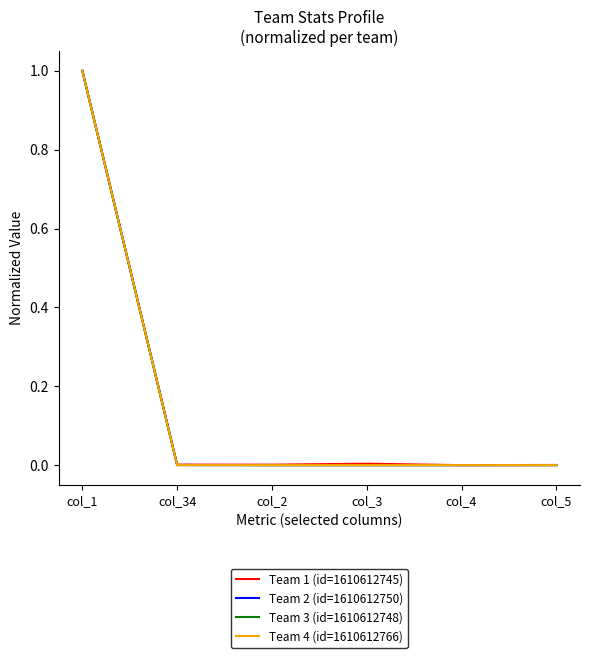

The value of Team 1 (id=1610612745) at col_1 is 1.0. True or false?

True